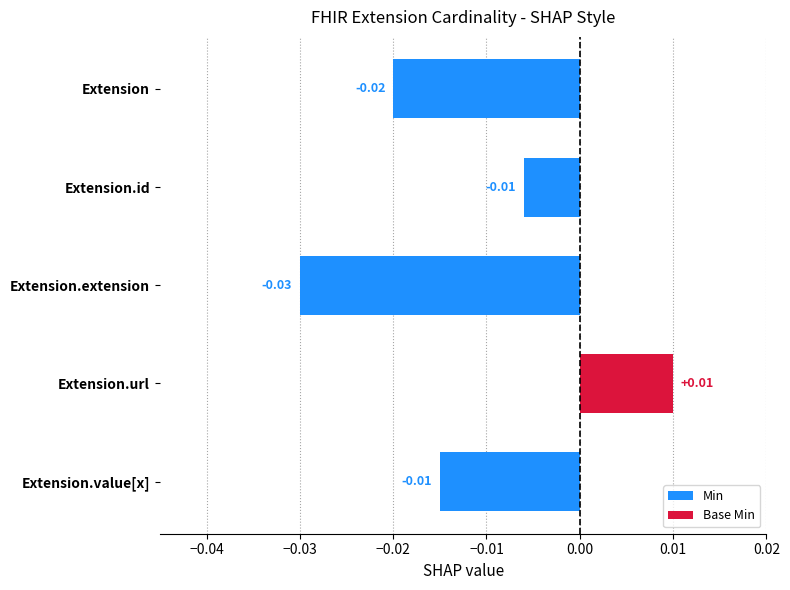

What is the value of the Min bar at the 4th from the left?

1